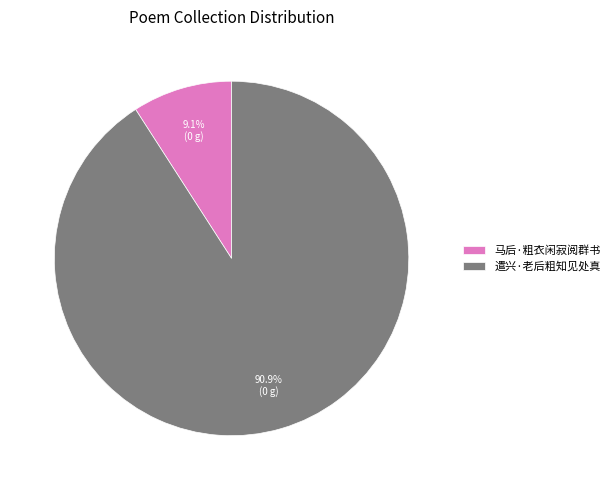

What is the smallest slice in the pie chart?

马后·粗衣闲寂阅群书